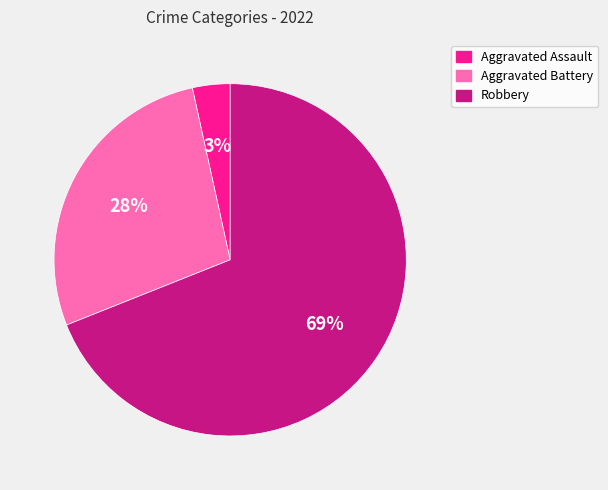

True or false: Robbery accounts for 69% of the total.

True